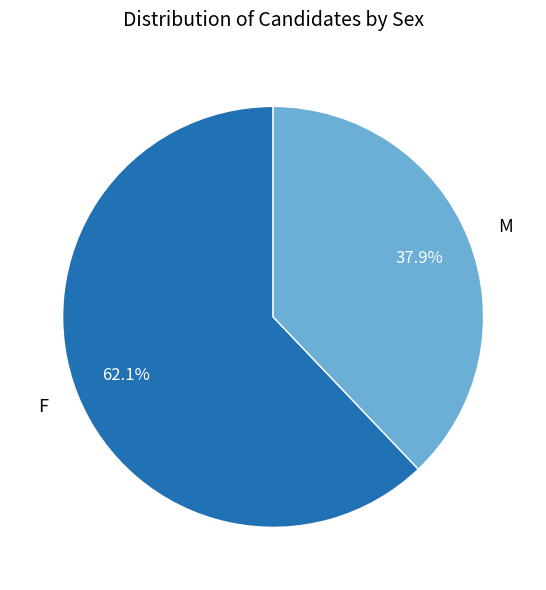

Which slice is the smallest?

M